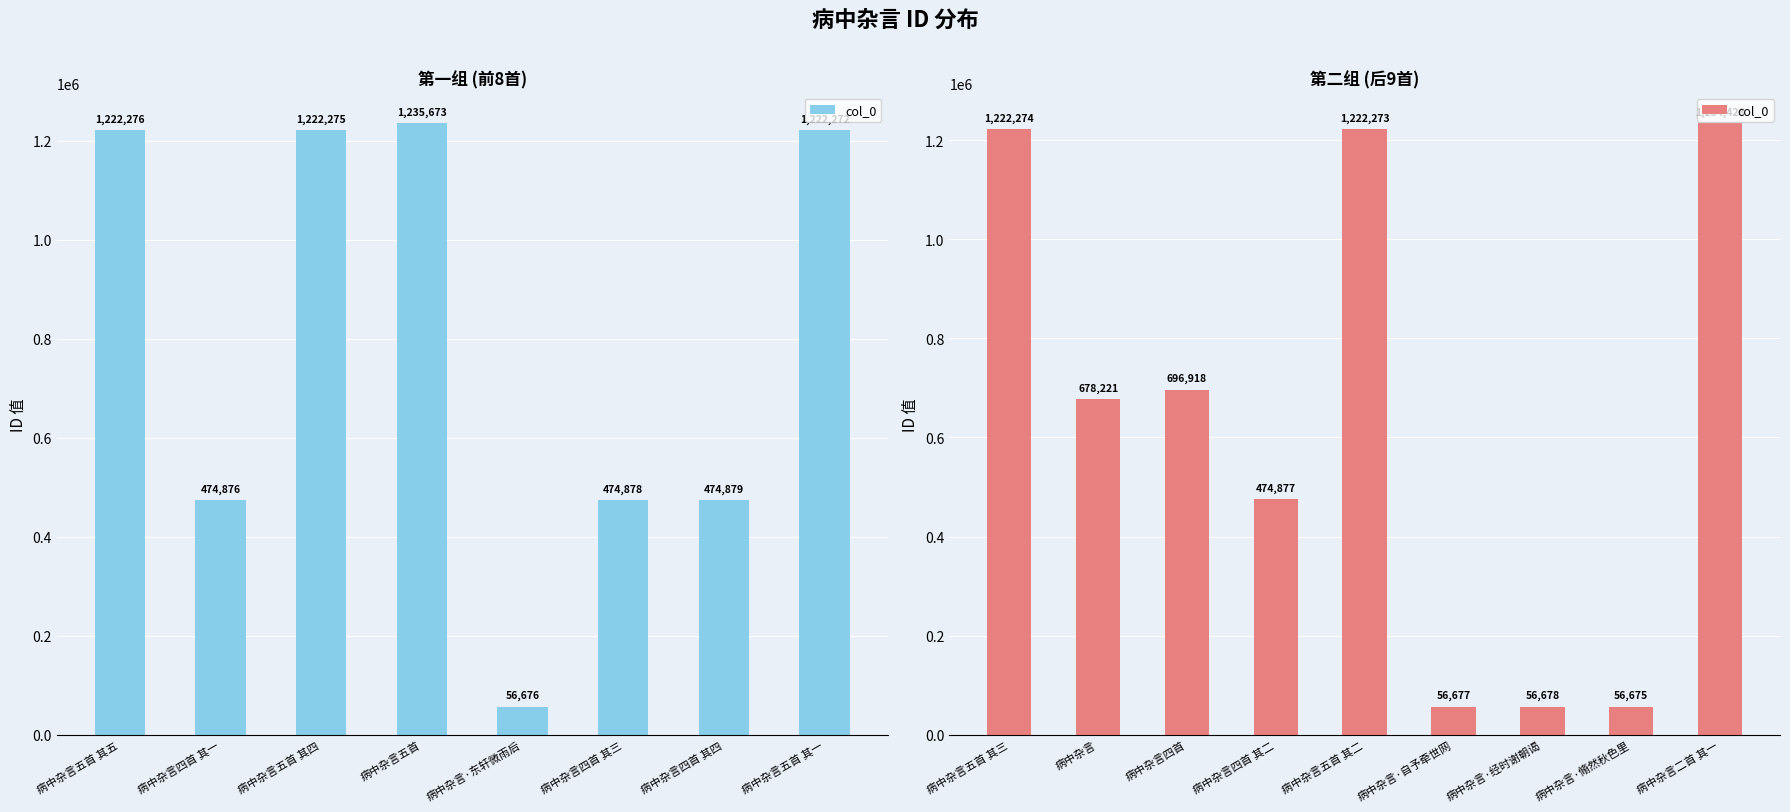

What is the minimum value shown in the chart?

56675